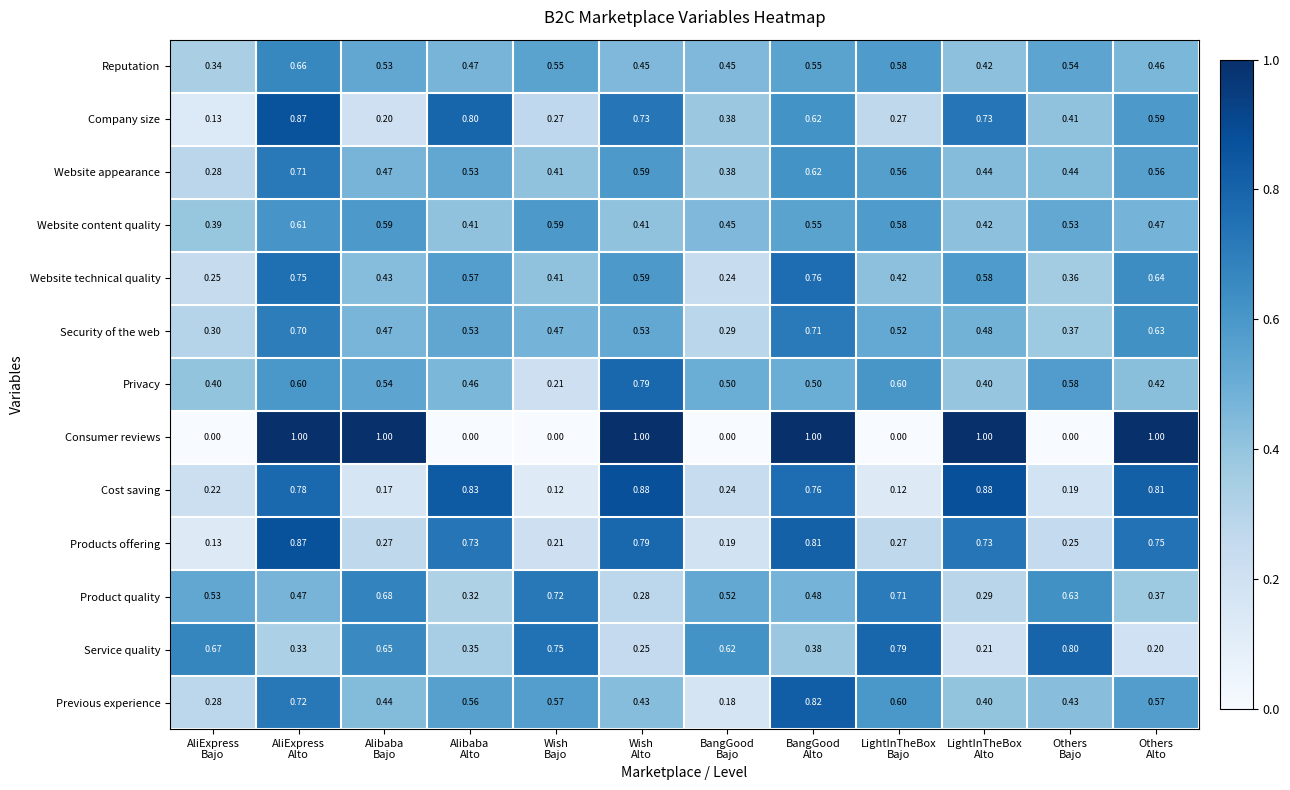

Which series has the widest spread of values?

Consumer reviews